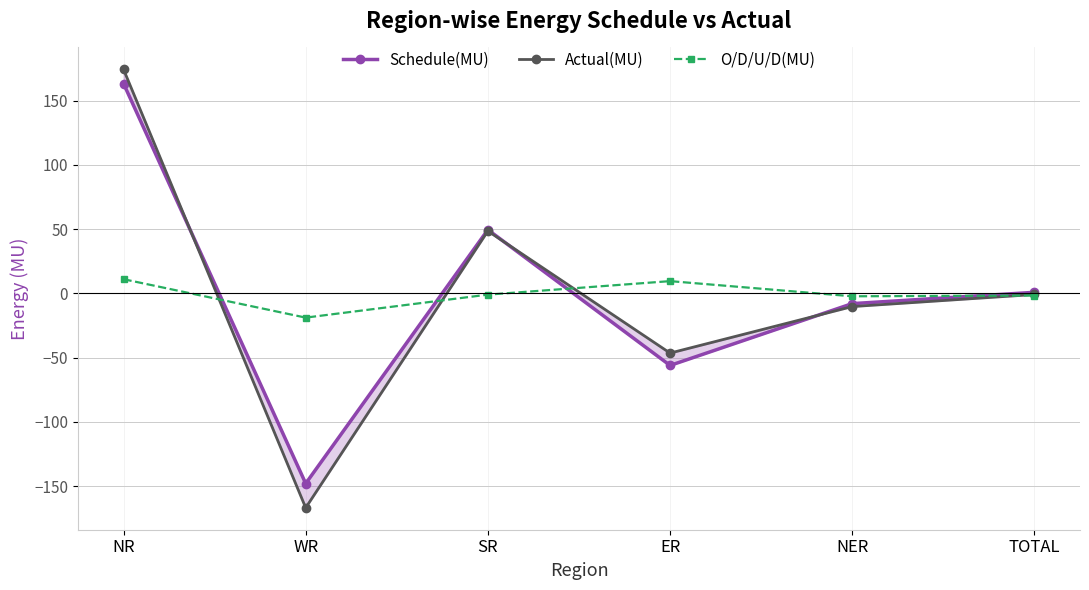

What is the difference between the Actual(MU) values at NR and WR?

341.2